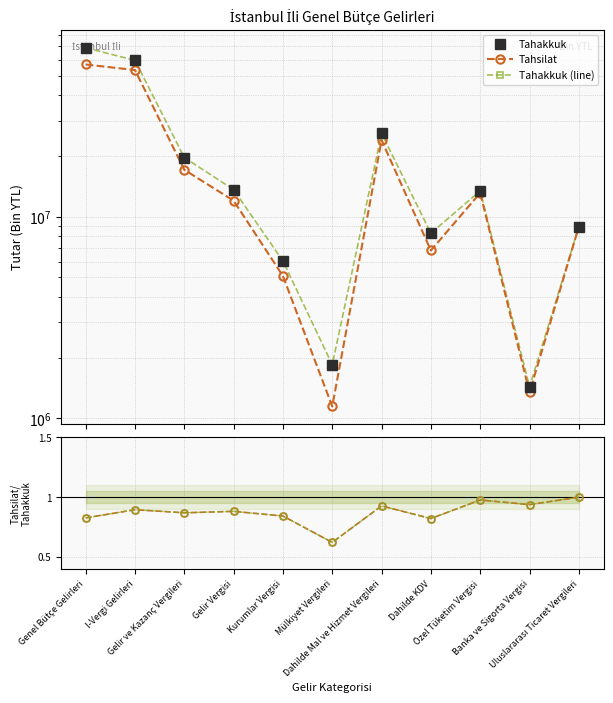

How many interior local valleys does the Tahsilat series have?

3